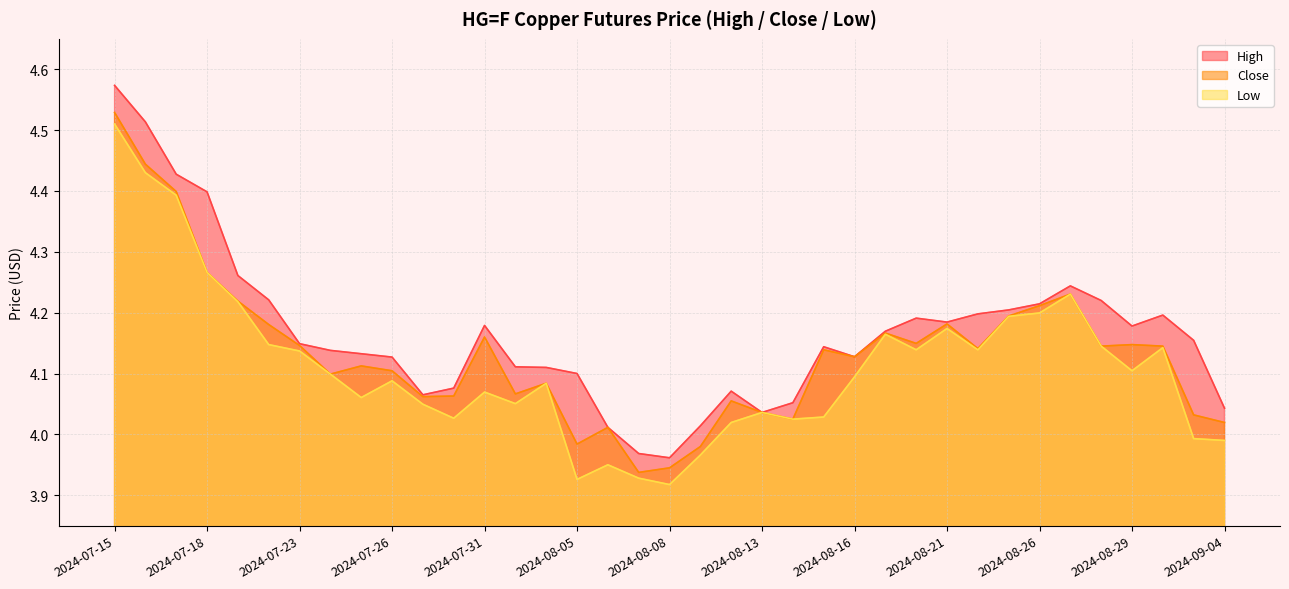

How many interior local valleys does the Close series have?

10